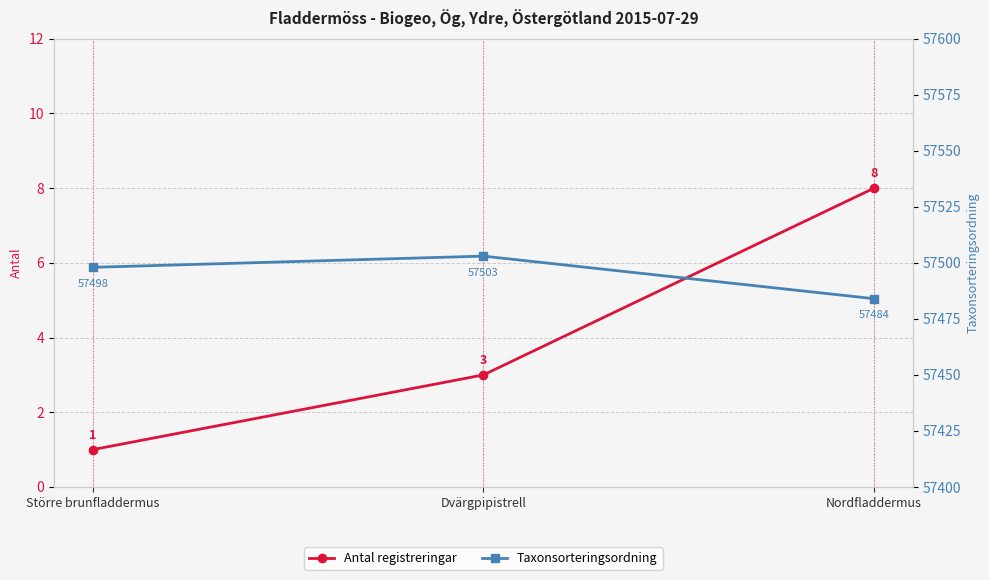

Reading left to right, extract all data points from this chart.

Antal registreringar: 1	3	8
Taxonsorteringsordning: 57498	57503	57484